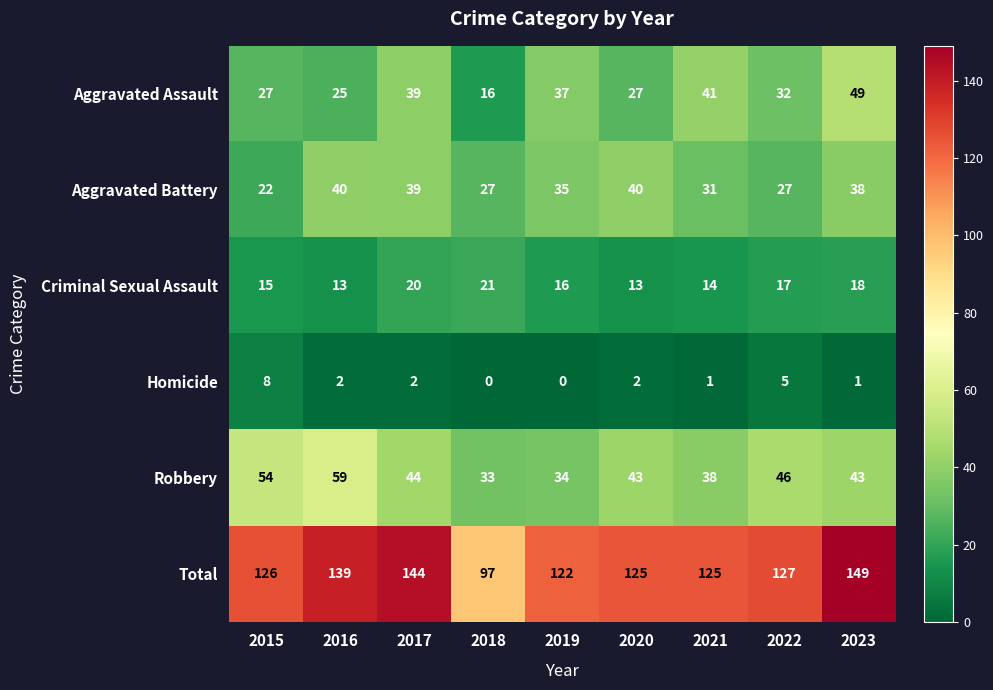

Which series has the largest total across all categories?

Total